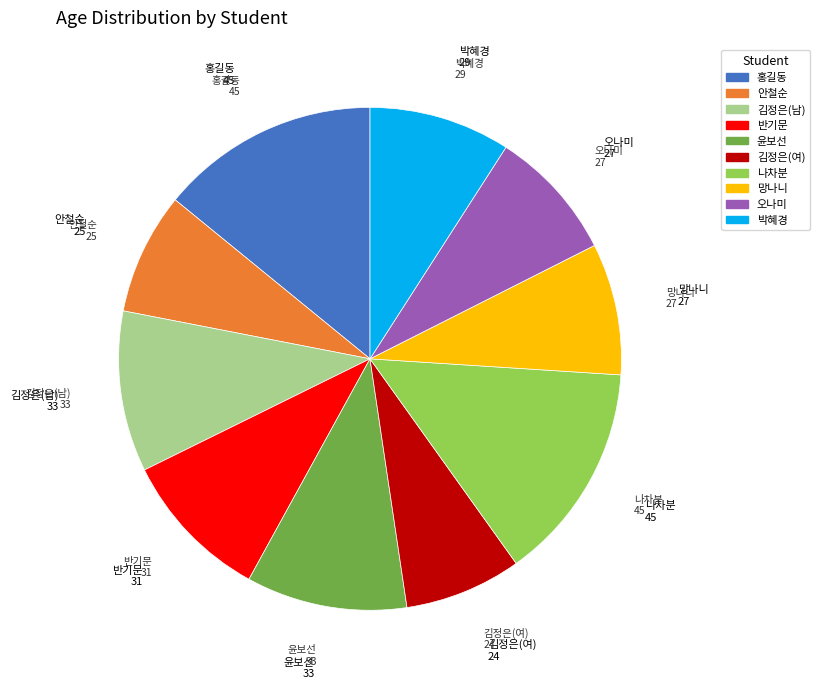

Is there a majority slice in this chart?

No